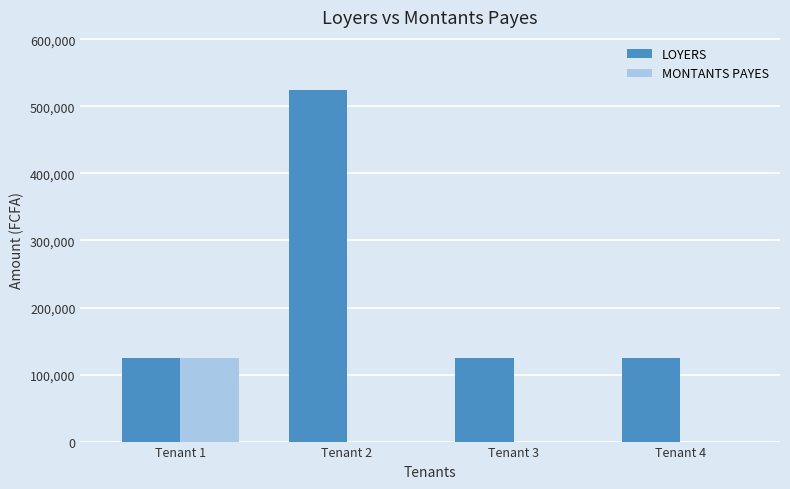

At which category is the sum across all series the highest?

Tenant 2